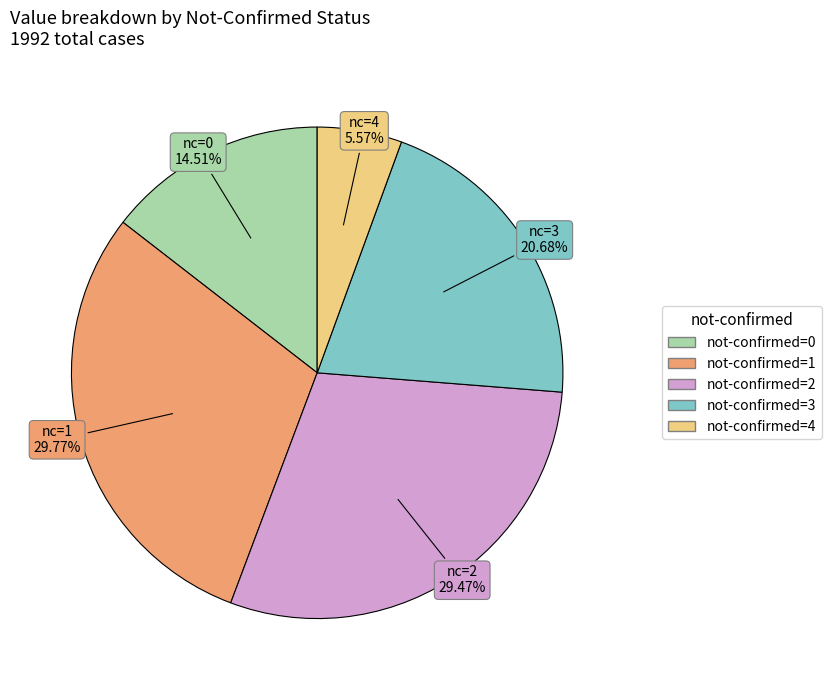

Is there a majority slice in this chart?

No